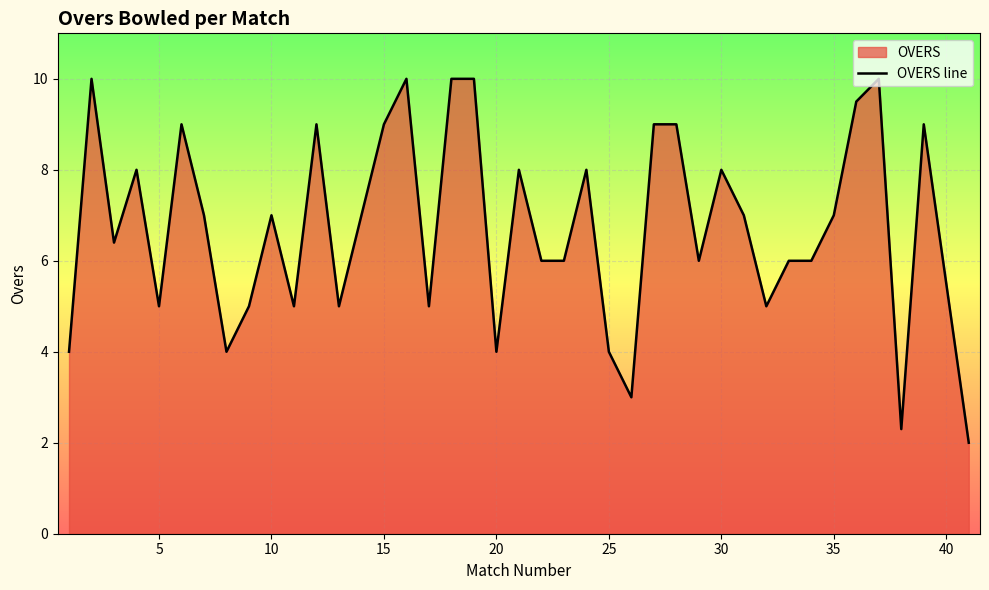

Which has a higher value, 35 or 30?

30